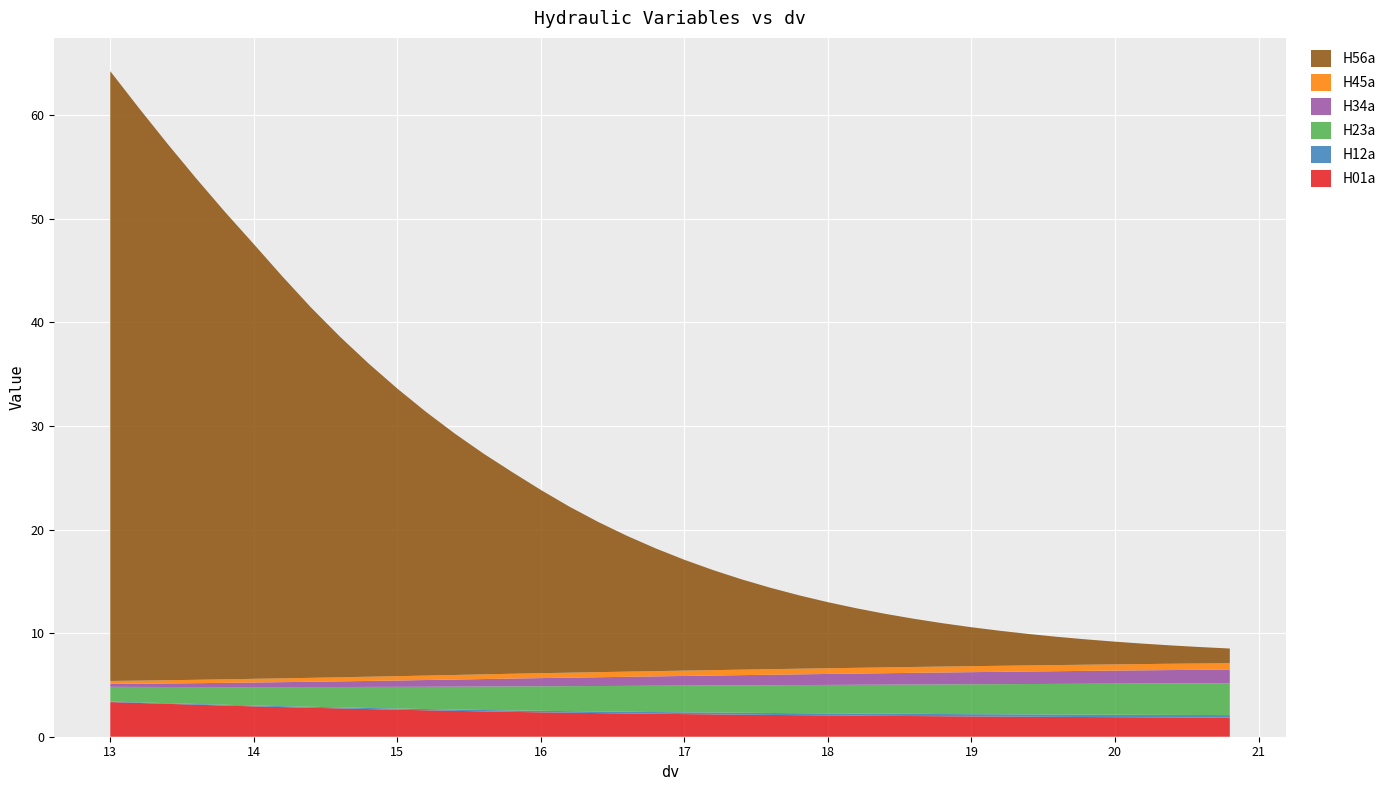

Reading left to right, what are all the values shown in this chart?

H01a: 3.3	3.3	3.2	3.1	3.0	2.9	2.9	2.8	2.7	2.7	2.6	2.6	2.5	2.4	2.4	2.4	2.3	2.3	2.2	2.2	2.2	2.2	2.1	2.1	2.1	2.1	2.0	2.0	2.0	2.0	2.0	1.9	1.9	1.9	1.9	1.9	1.9	1.9	1.9	1.8
H12a: 0.1	0.1	0.1	0.1	0.1	0.1	0.1	0.1	0.1	0.1	0.1	0.1	0.1	0.1	0.1	0.1	0.2	0.2	0.2	0.2	0.2	0.2	0.2	0.2	0.2	0.2	0.2	0.2	0.2	0.2	0.2	0.2	0.2	0.2	0.2	0.2	0.2	0.2	0.2	0.2
H23a: 1.4	1.5	1.6	1.6	1.7	1.8	1.8	1.9	2.0	2.0	2.1	2.2	2.2	2.3	2.3	2.4	2.4	2.5	2.5	2.5	2.6	2.6	2.6	2.7	2.7	2.7	2.8	2.8	2.8	2.9	2.9	2.9	2.9	3.0	3.0	3.0	3.0	3.0	3.1	3.1
H34a: 0.3	0.3	0.3	0.4	0.4	0.4	0.5	0.5	0.5	0.6	0.6	0.6	0.7	0.7	0.8	0.8	0.8	0.8	0.9	0.9	0.9	1.0	1.0	1.0	1.0	1.1	1.1	1.1	1.1	1.1	1.2	1.2	1.2	1.2	1.2	1.3	1.3	1.3	1.3	1.3
H45a: 0.3	0.3	0.3	0.3	0.3	0.4	0.4	0.4	0.4	0.4	0.4	0.4	0.4	0.5	0.5	0.5	0.5	0.5	0.5	0.5	0.5	0.5	0.5	0.5	0.5	0.5	0.6	0.6	0.6	0.6	0.6	0.6	0.6	0.6	0.6	0.6	0.6	0.6	0.6	0.6
H56a: 58.9	55.3	51.8	48.4	45.1	42.0	38.8	35.7	32.9	30.2	27.8	25.5	23.3	21.3	19.5	17.7	16.0	14.5	13.1	11.8	10.7	9.7	8.7	7.9	7.1	6.4	5.7	5.2	4.7	4.2	3.8	3.4	3.0	2.7	2.4	2.2	2.0	1.8	1.6	1.4